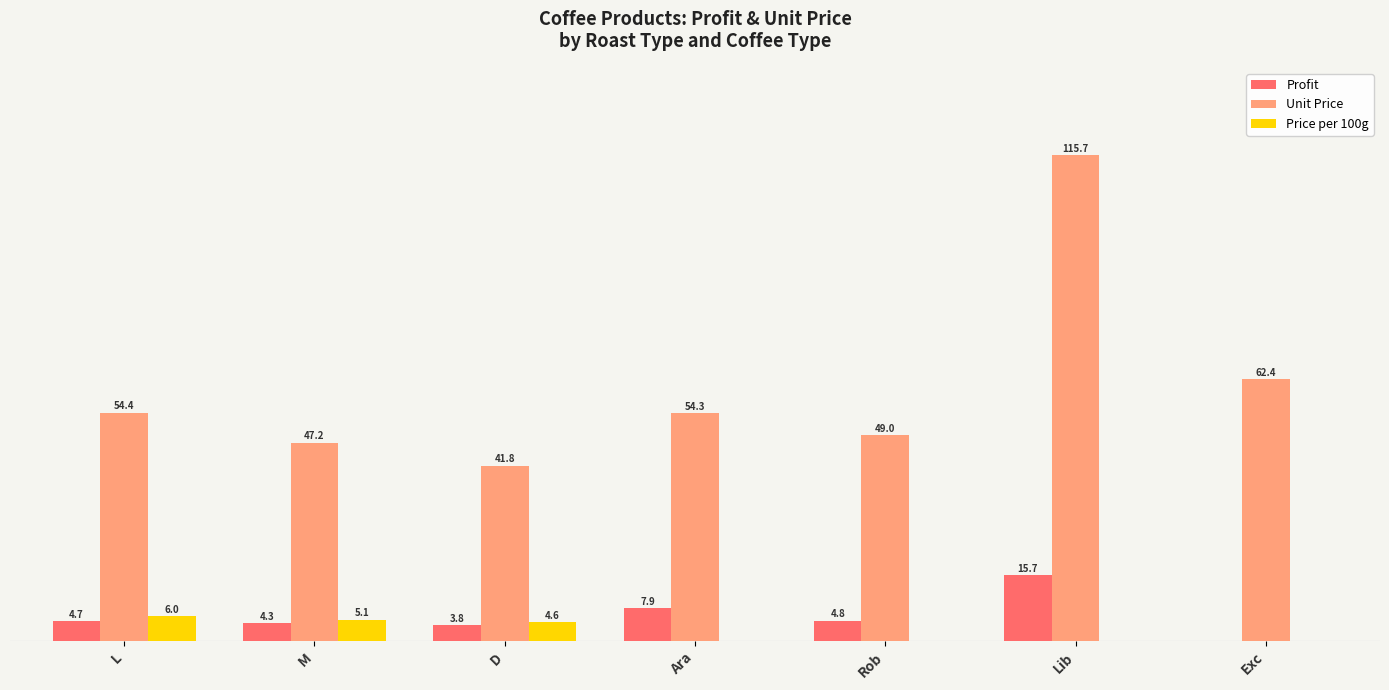

Where is Profit nearest to the value 7?

Ara